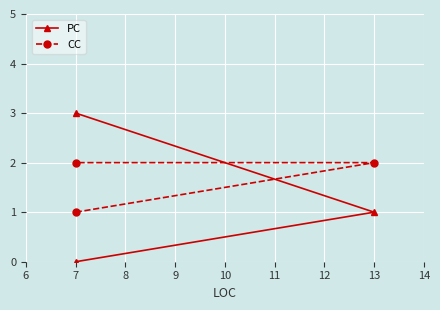

True or false: CC has a value of 0 at 6.

False